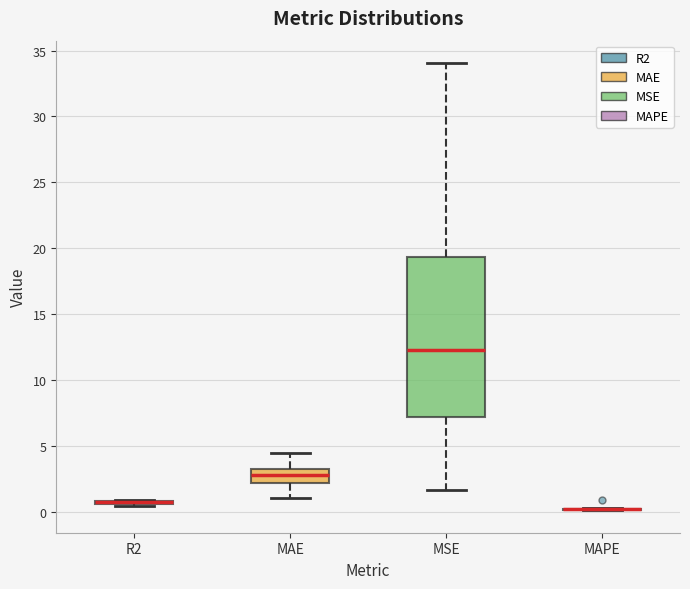

Comparing the boxes themselves (not the whiskers), which one is the tallest?

MSE